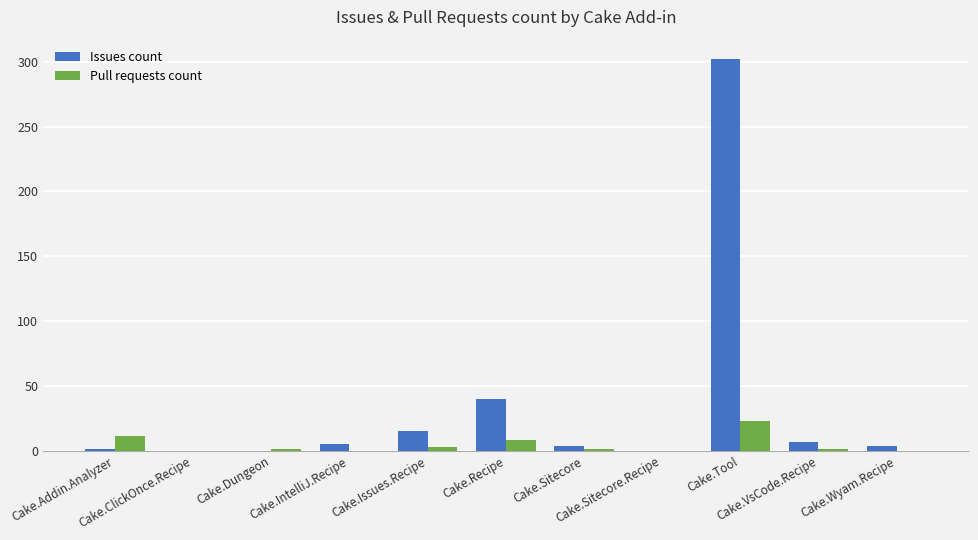

What is the sum of all Issues count values?

378